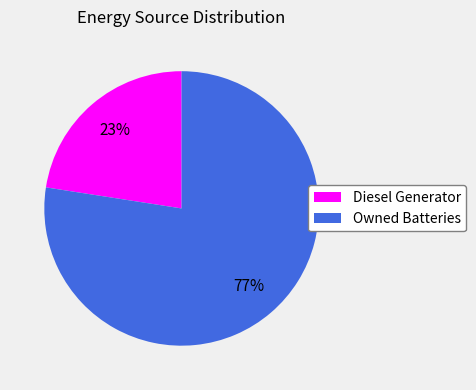

Combined, do Diesel Generator and Owned Batteries account for over 50%?

Yes